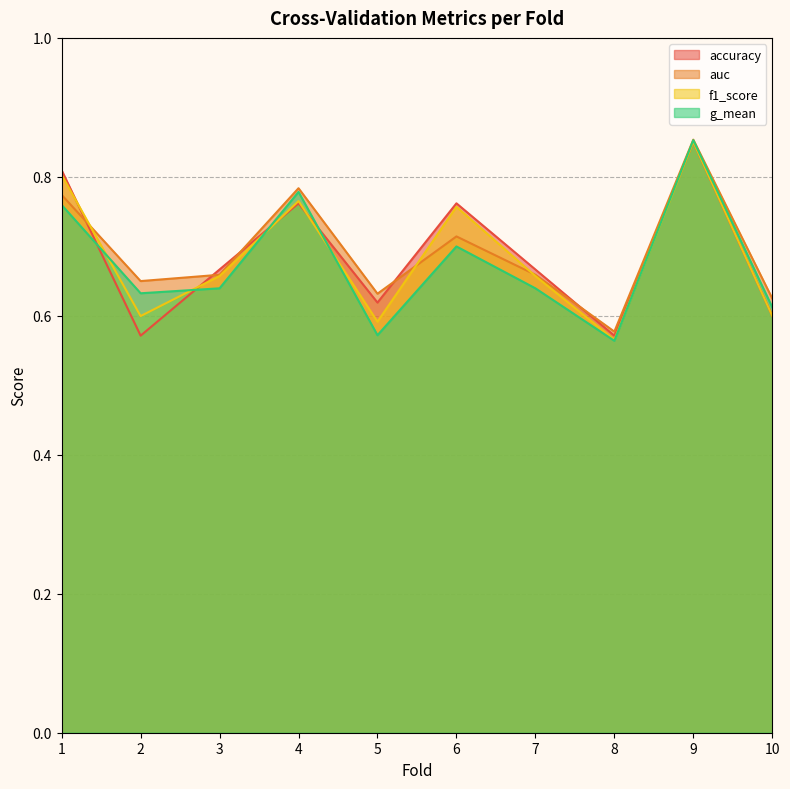

Count the accuracy values in the range 0 to 1.

10